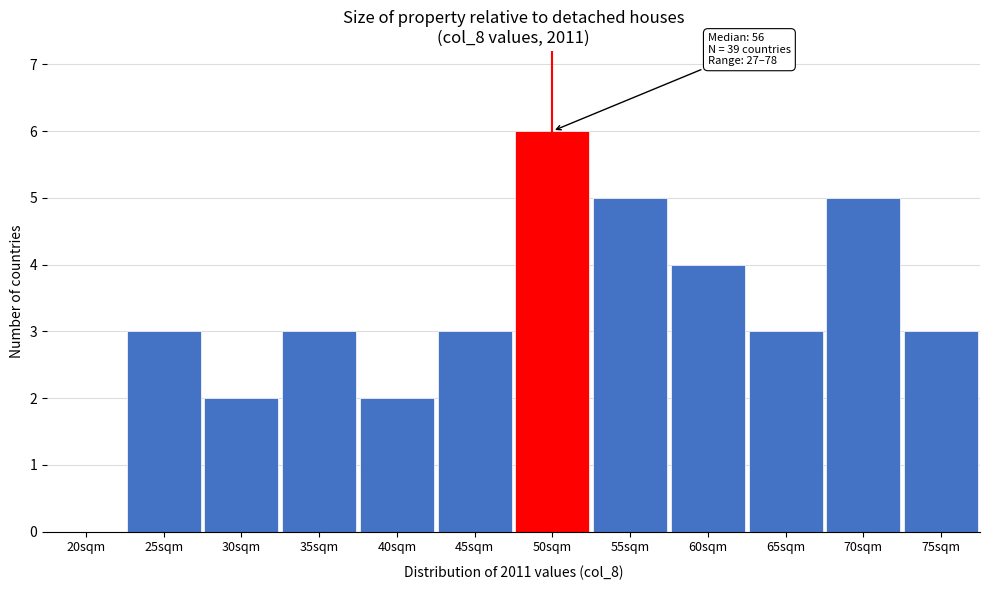

Reading left to right, list all the values displayed in this chart.

20sqm=0	25sqm=3	30sqm=2	35sqm=3	40sqm=2	45sqm=3	50sqm=6	55sqm=5	60sqm=4	65sqm=3	70sqm=5	75sqm=3